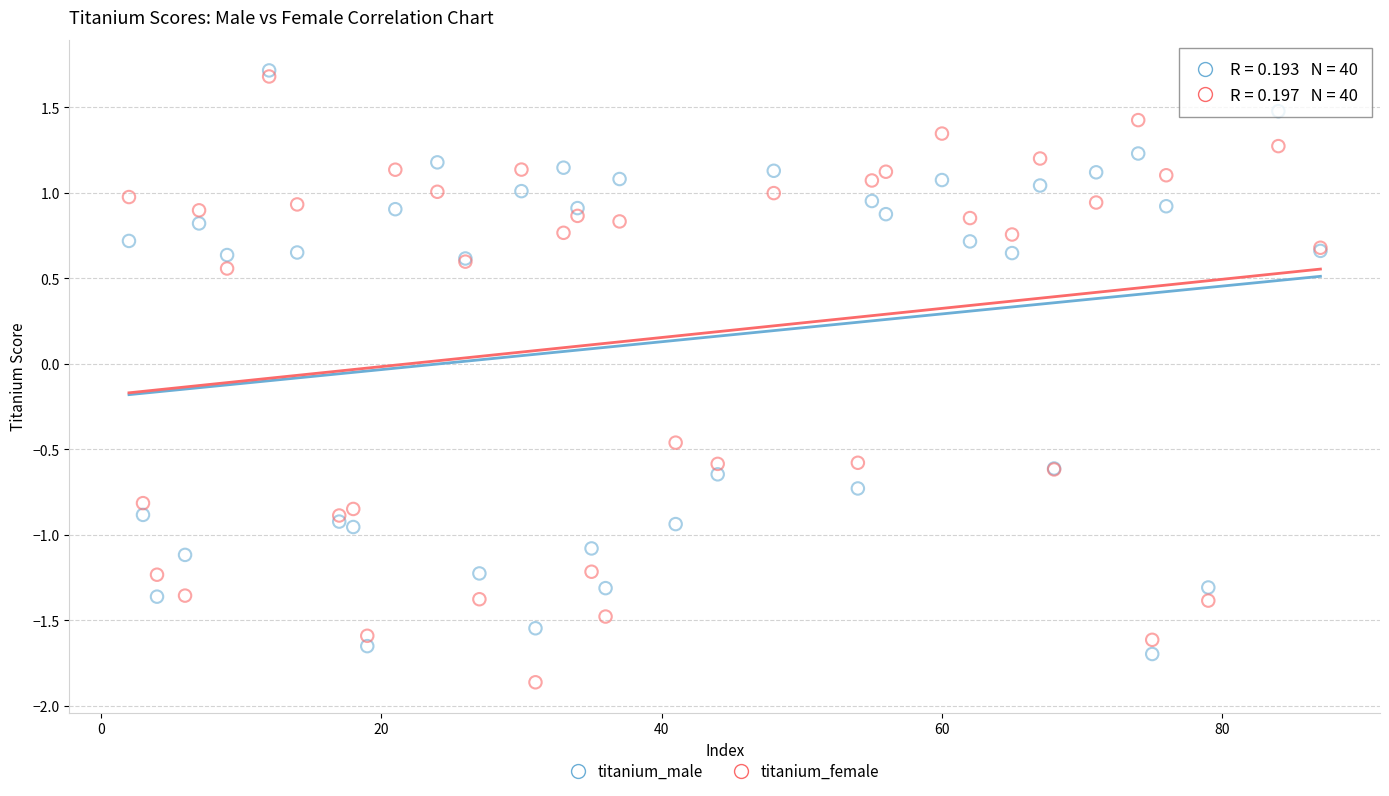

What are all the series names shown in the legend?

titanium_male, titanium_female